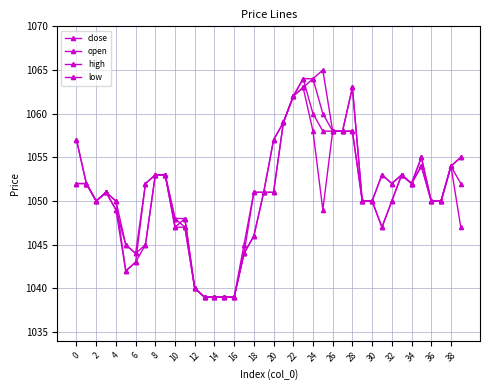

Rank the series by their maximum value, from lowest to highest.

low, close, open, high